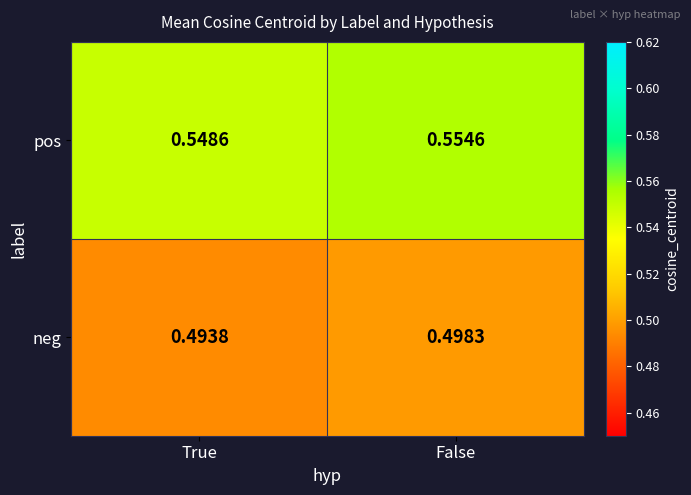

What is the spread (max minus min) of values at True?

0.1